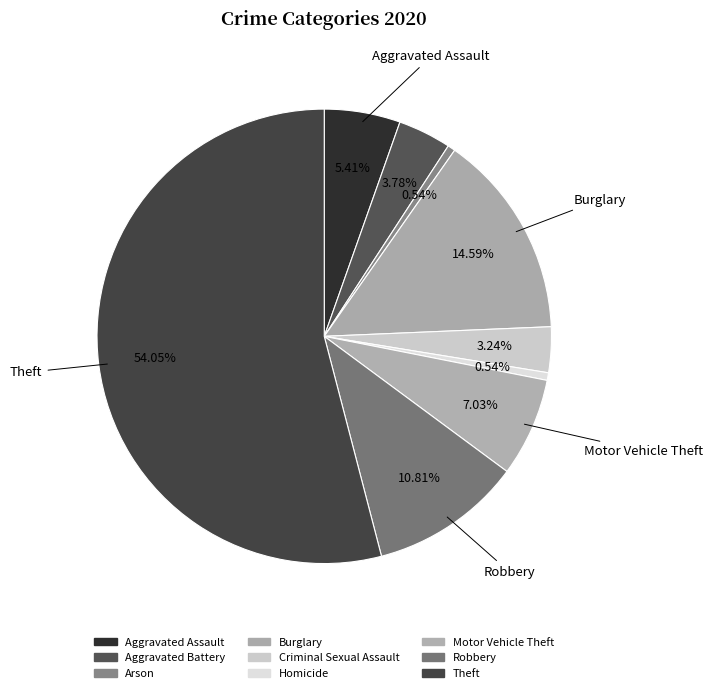

To the nearest percent, what is the average slice percentage?

11%